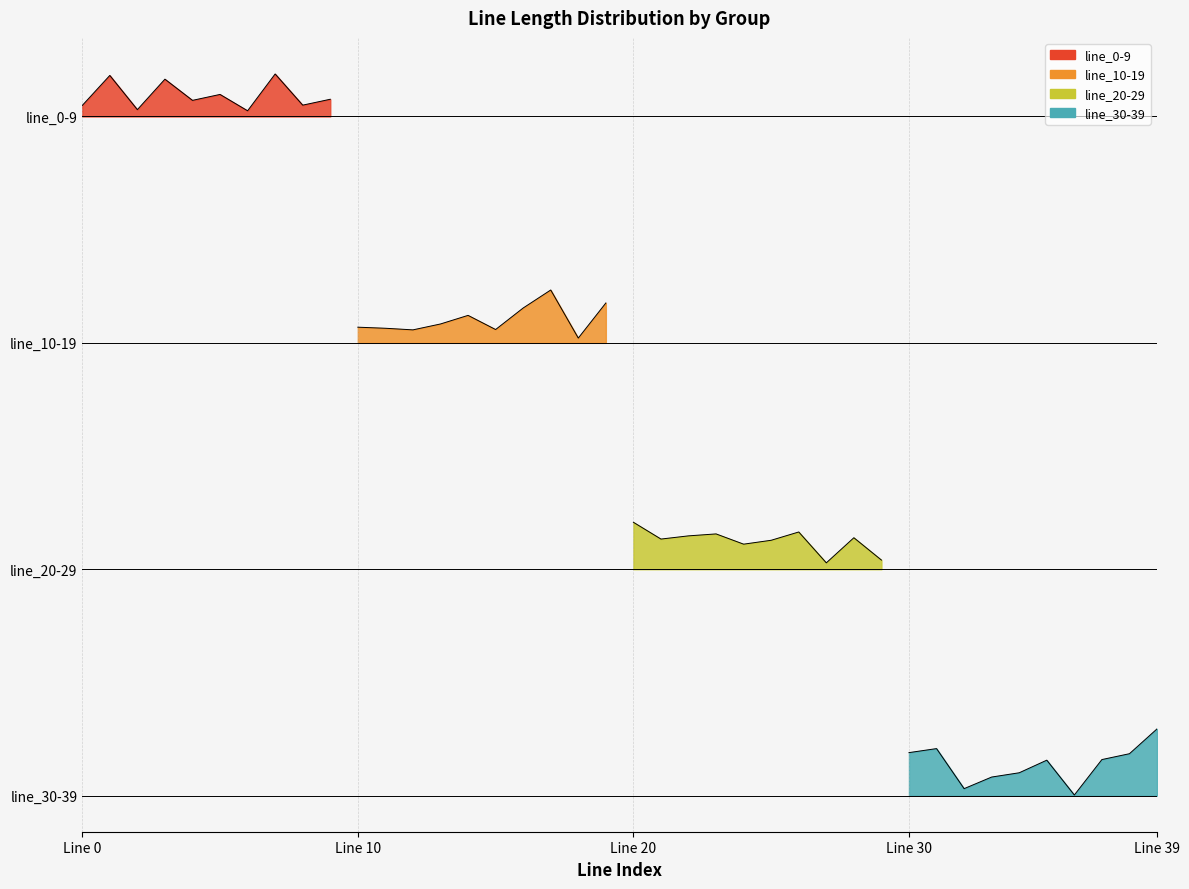

What is the value of the line_30-39 point at the 1st from the left?

0.2